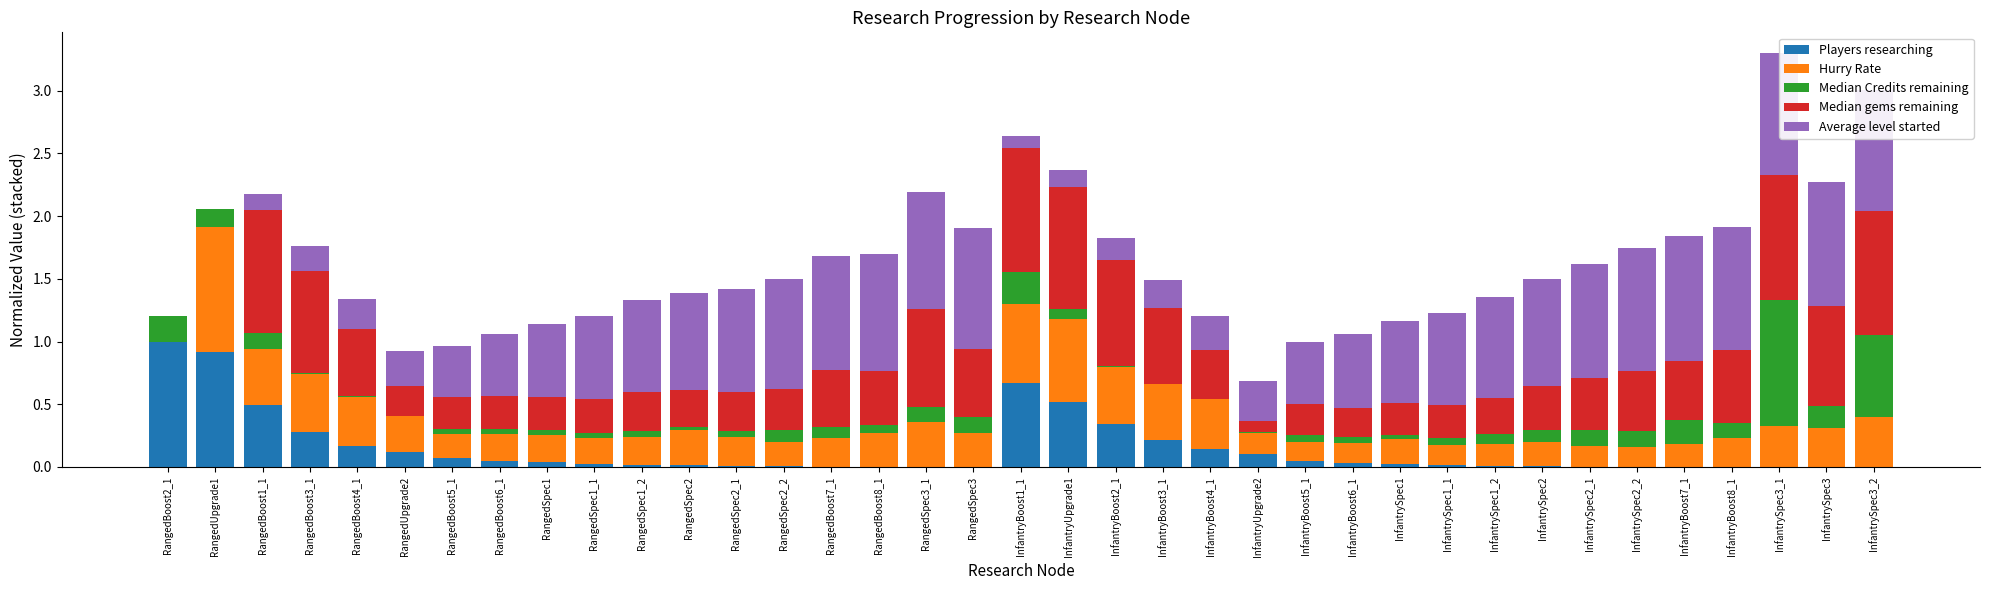

The Players researching series shows 0.0 at InfantryBoost7_1. True or false?

True